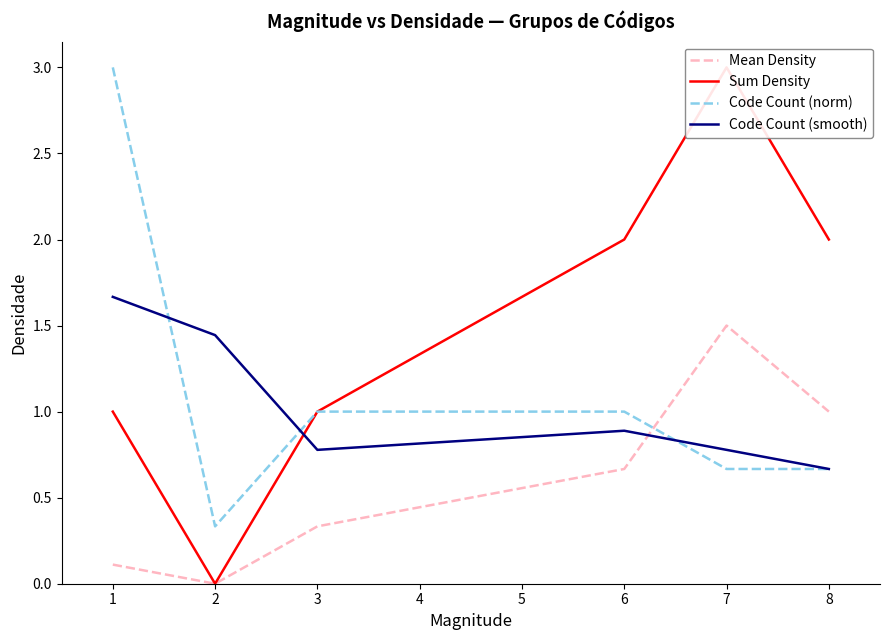

Is it true that Mean Density equals 1.0 at 8?

True